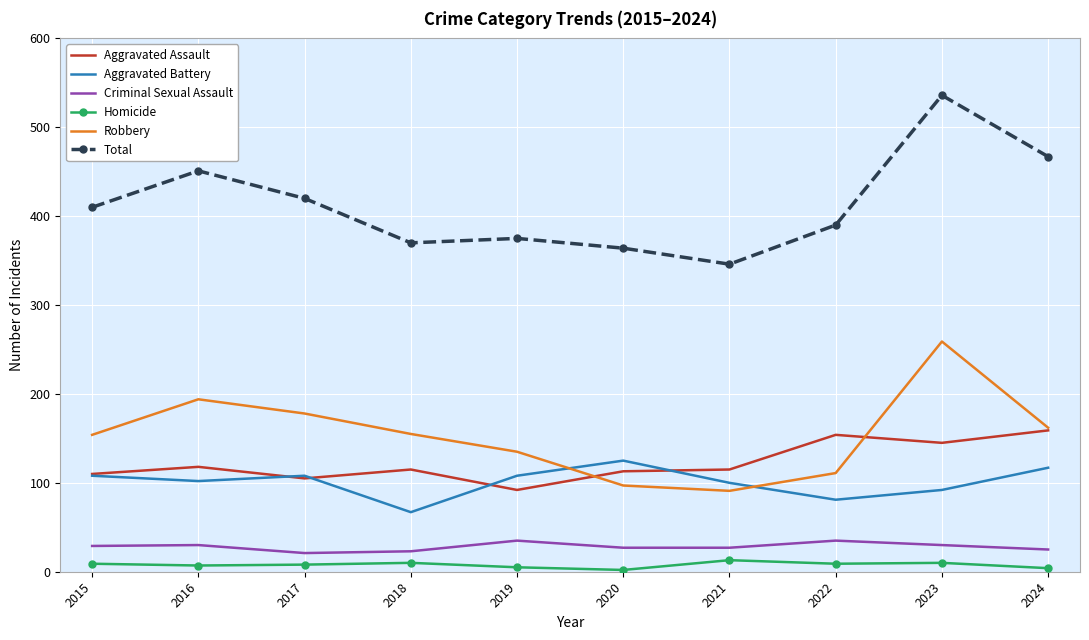

What is the difference between the Homicide values at 2022 and 2019?

4